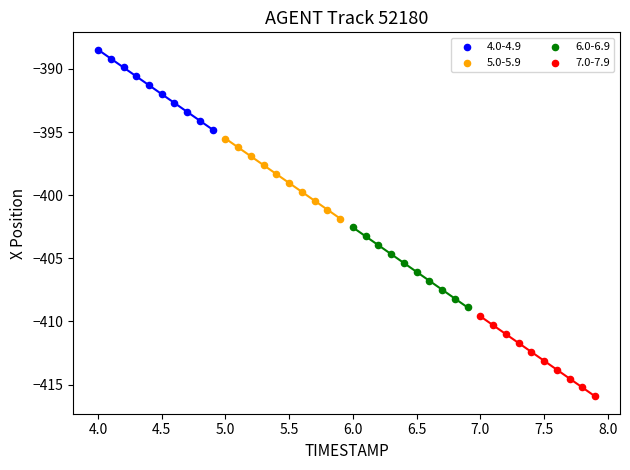

Which series reaches the minimum Y coordinate?

7.0-7.9